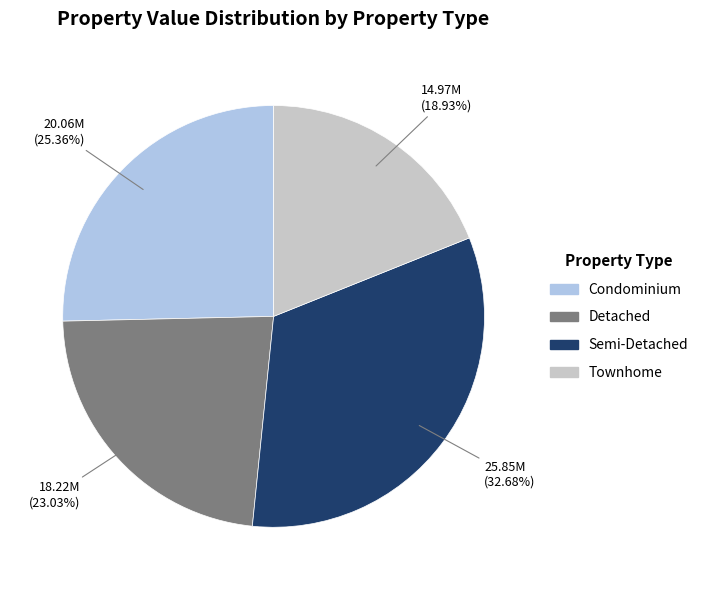

Is there a majority slice in this chart?

No